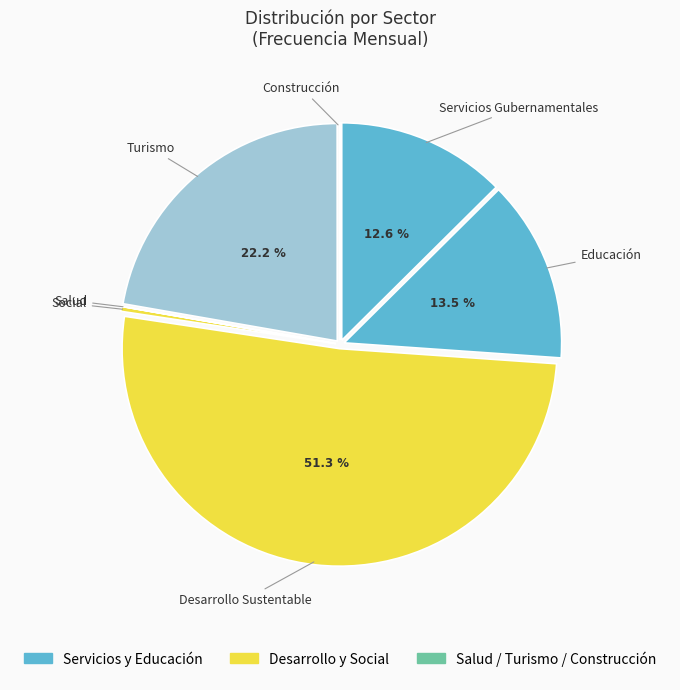

How many slices are in this pie chart?

7